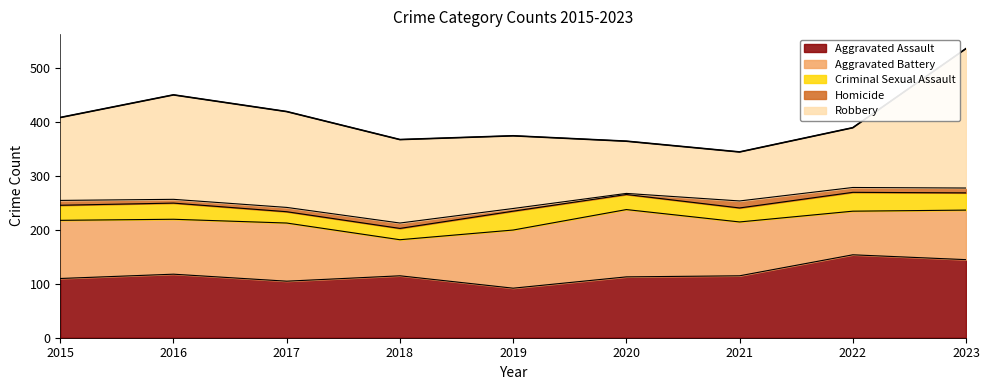

The Robbery series shows 111 at 2022. True or false?

True